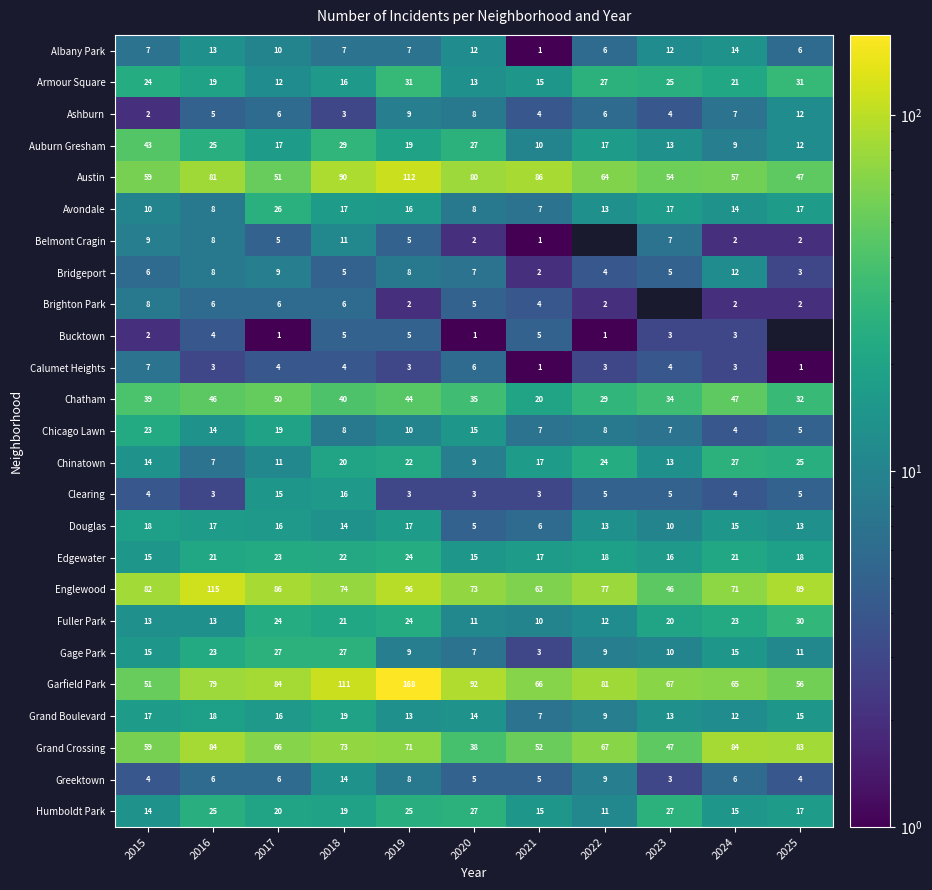

What is the difference between the maximum and second lowest values in the Edgewater series?

9